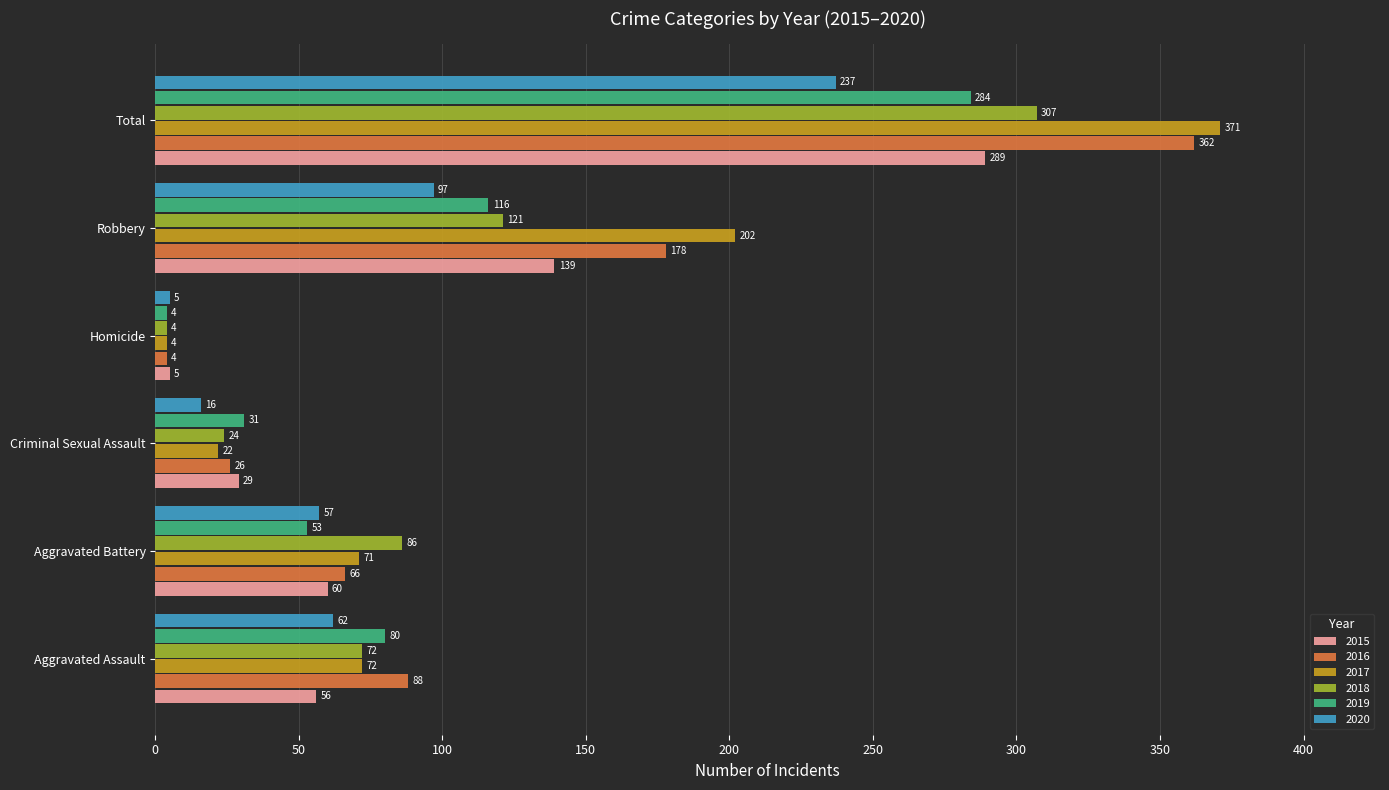

What is the maximum value shown in the chart?

371